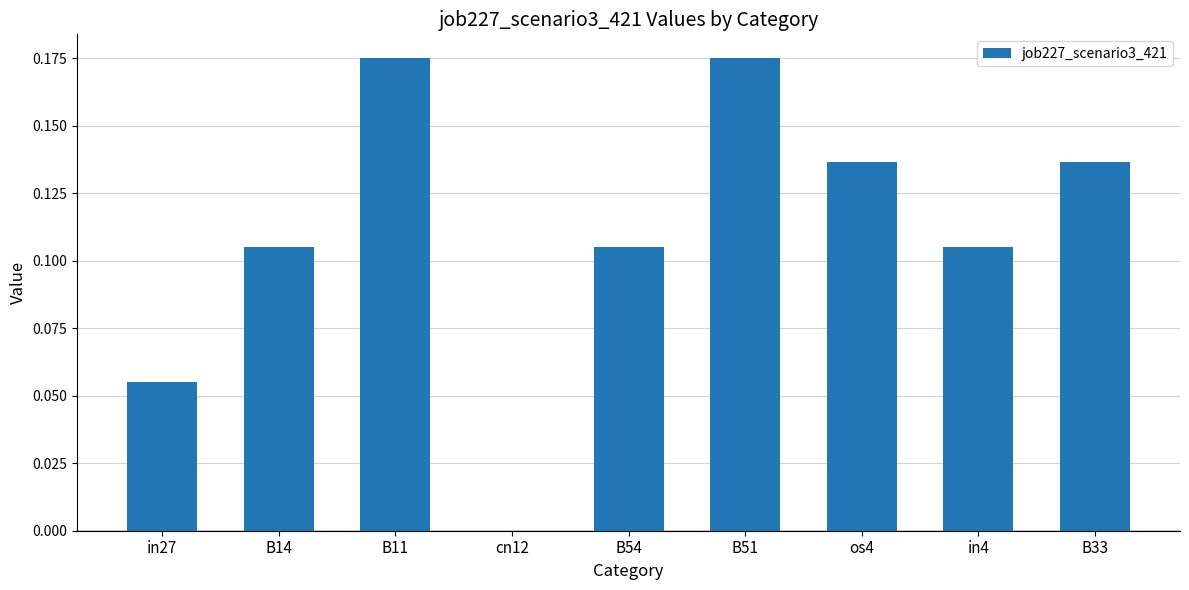

What is the change in value from B54 to B51?

+0.1